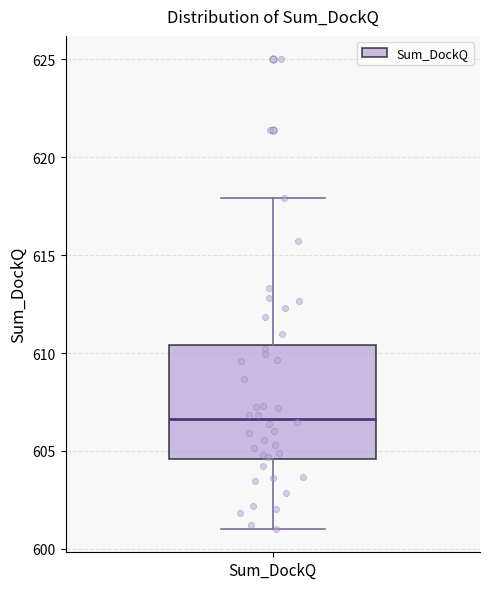

Read this box plot against the y-axis: the position of the median line, the range covered by the box, and the ends of both whiskers. The values are not printed on the chart, so give them approximately, as read against the axis.

median 606.5, box 604.5 to 610.5, whiskers 601.0 to 618.0